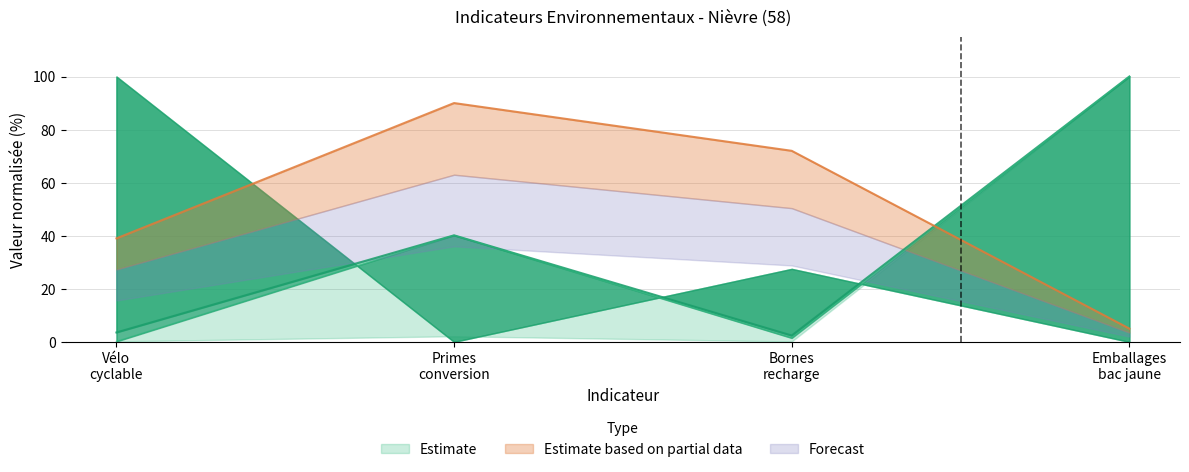

True or false: valeur_actuelle and progression cross at least once.

False